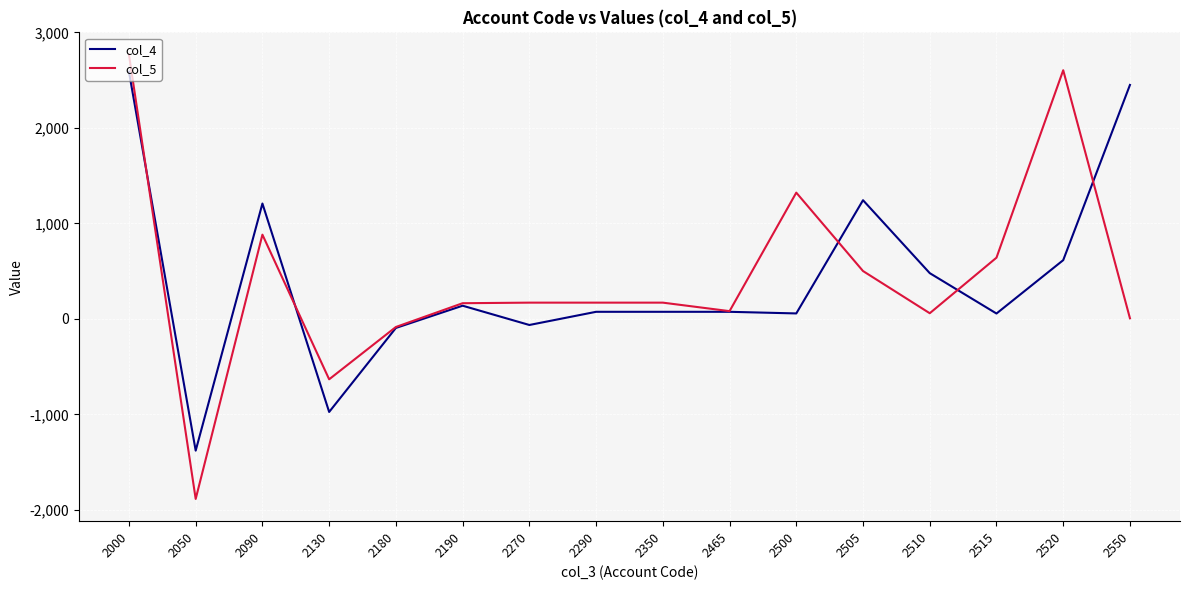

What is the difference between the maximum and second lowest values in the col_5 series?

3401